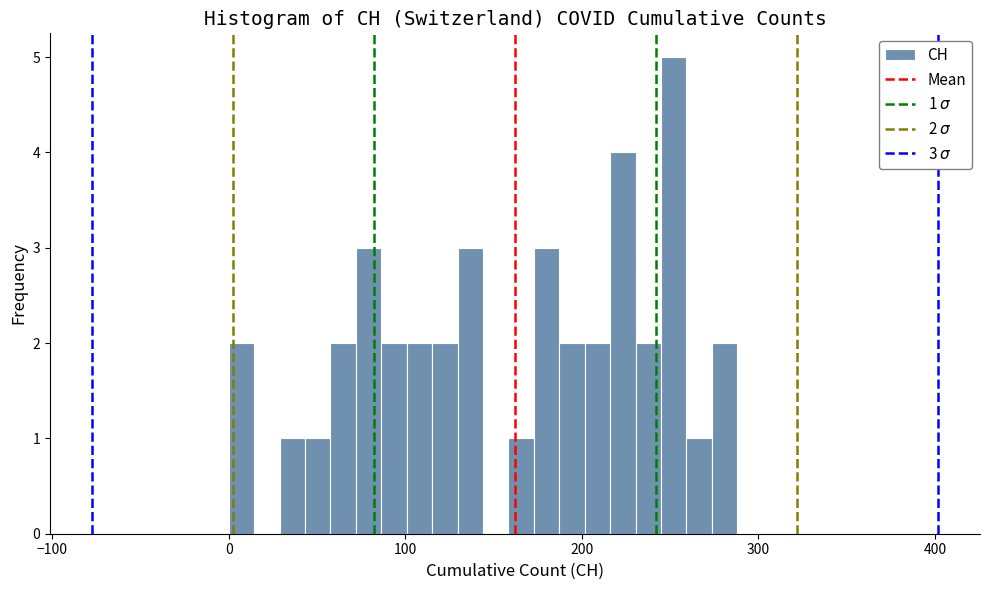

Read against the x-axis, roughly where is the centre of the tallest bar?

250